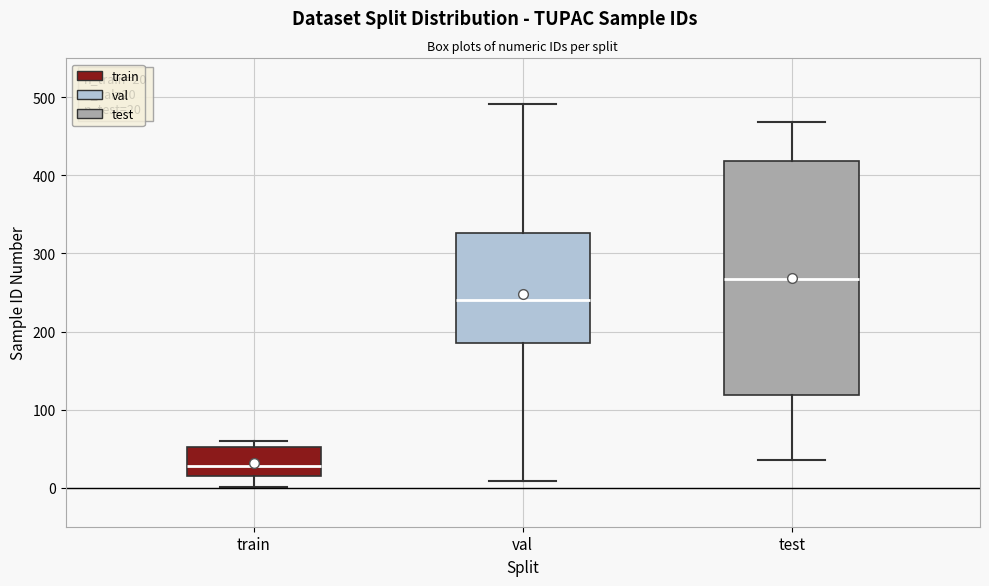

Which box's median line is the highest?

test